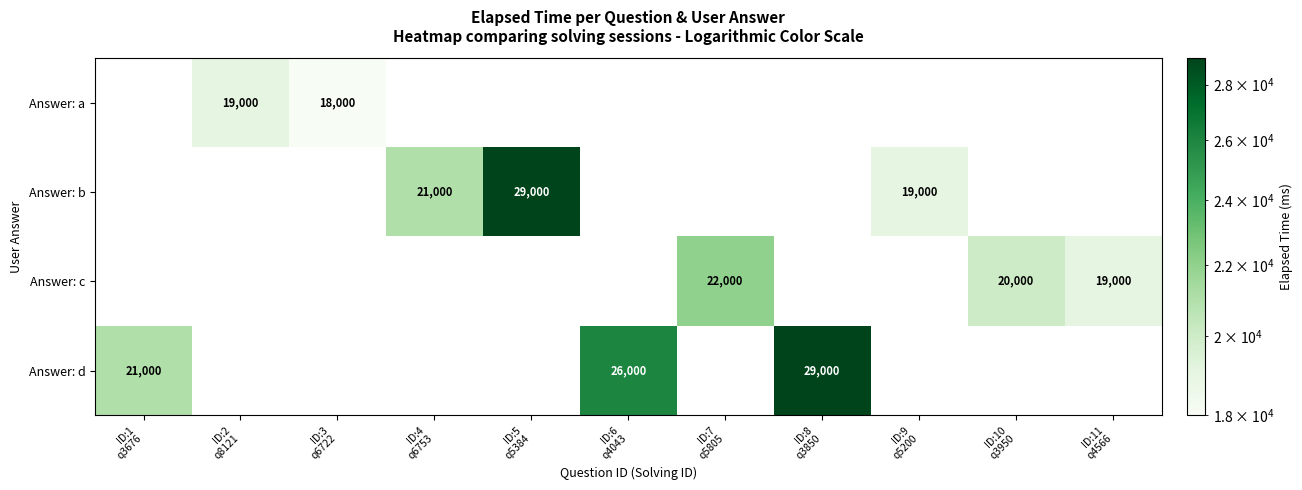

Which has a higher value, ID:8
q3850 or ID:4
q6753?

ID:8
q3850